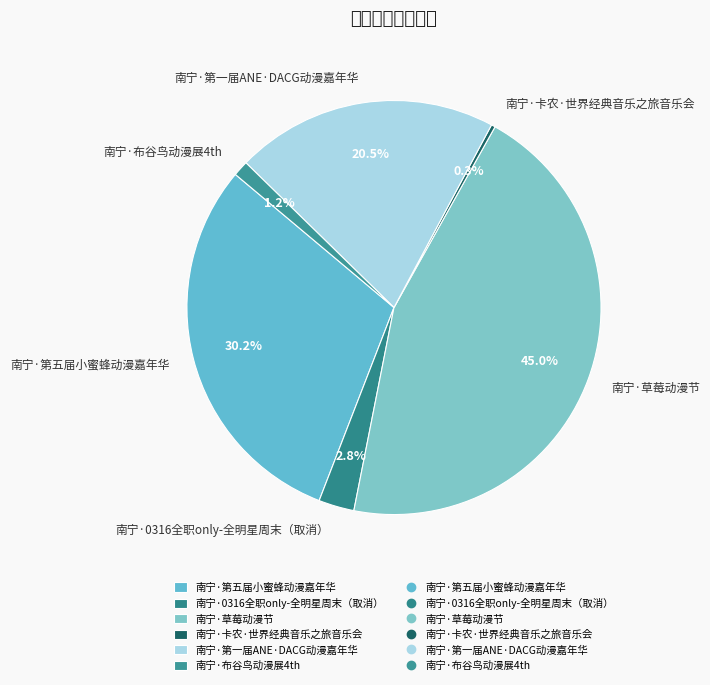

How many segments does this pie chart have?

6